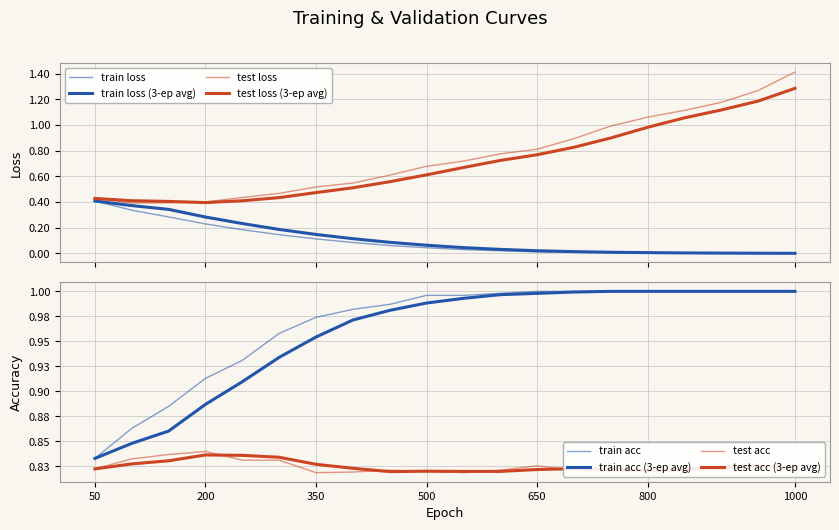

What is the minimum value for test acc?

0.8